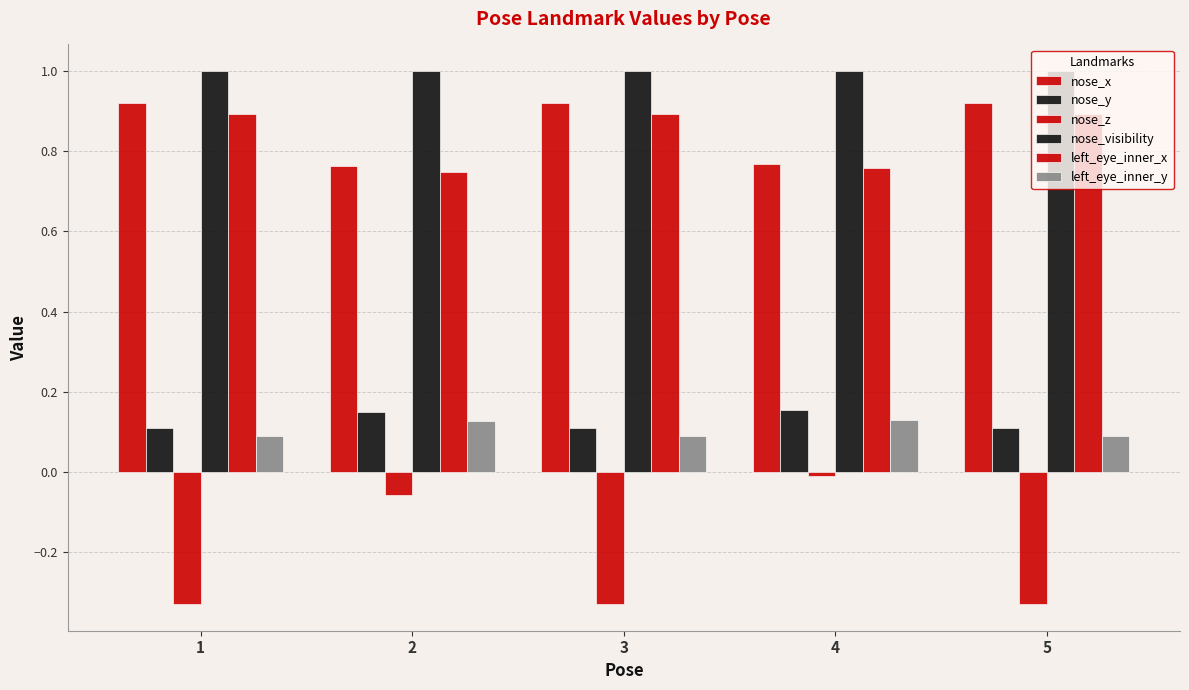

Is the value of left_eye_inner_y at 5 greater than the value of nose_z at 4?

Yes